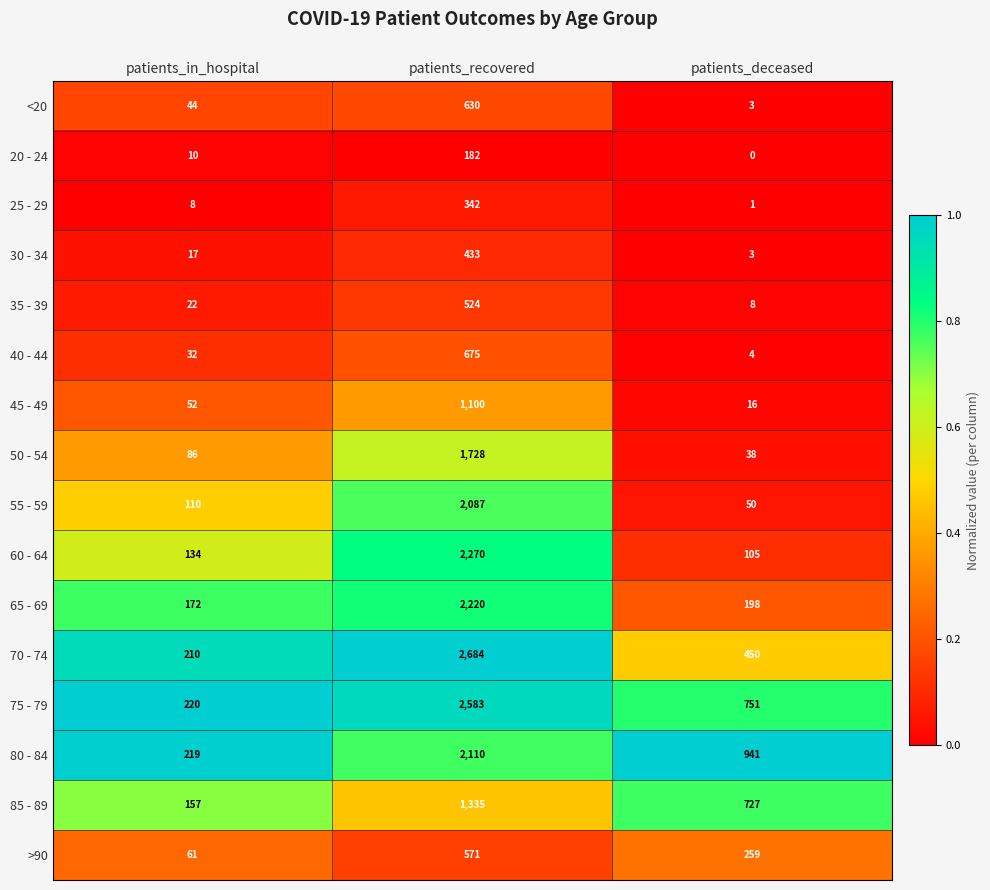

At which label is <20 closest to 316?

patients_in_hospital